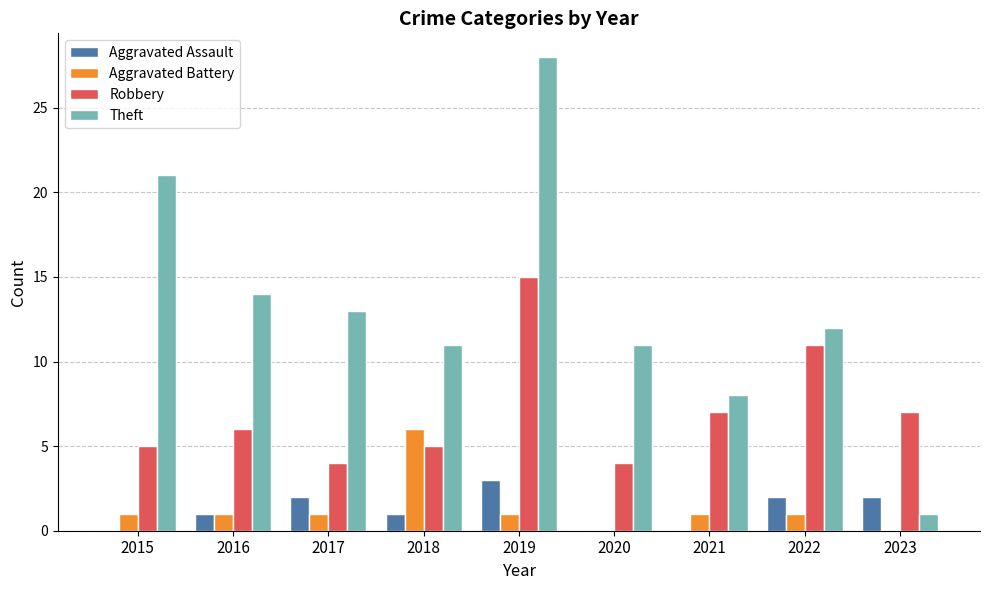

Which series changed the most between 2015 and 2020?

Theft